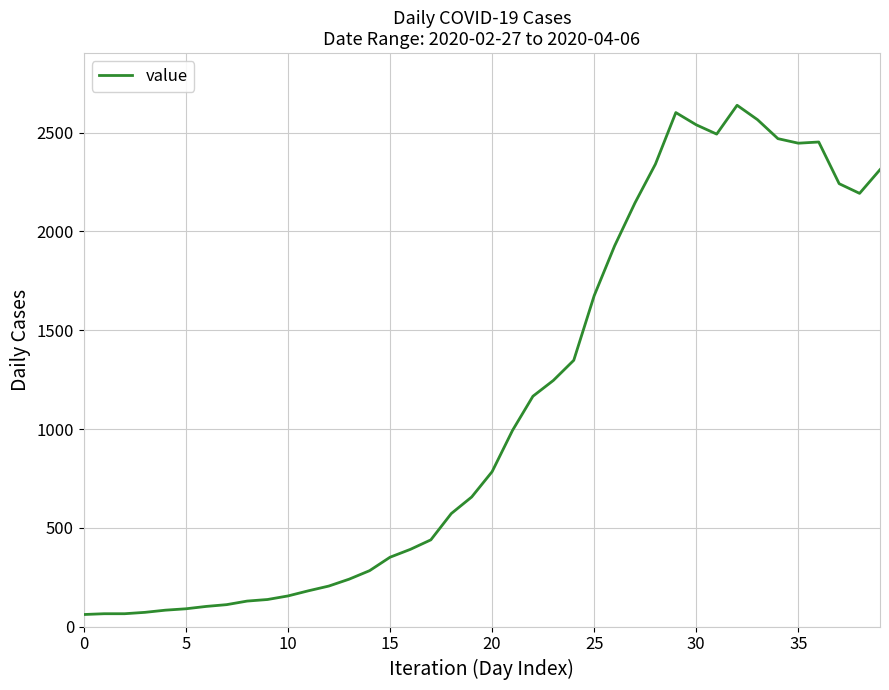

What is the minimum value shown in the chart?

61